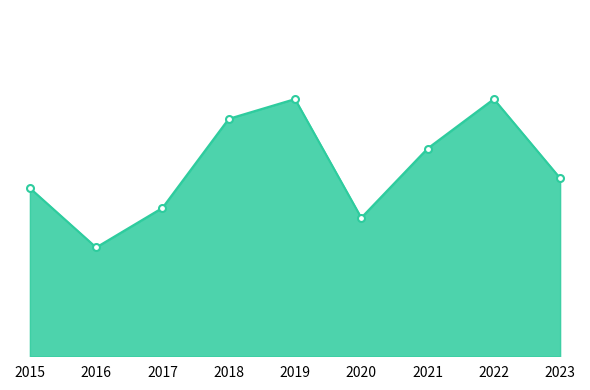

Is this an area chart (filled region under the line)?

Yes